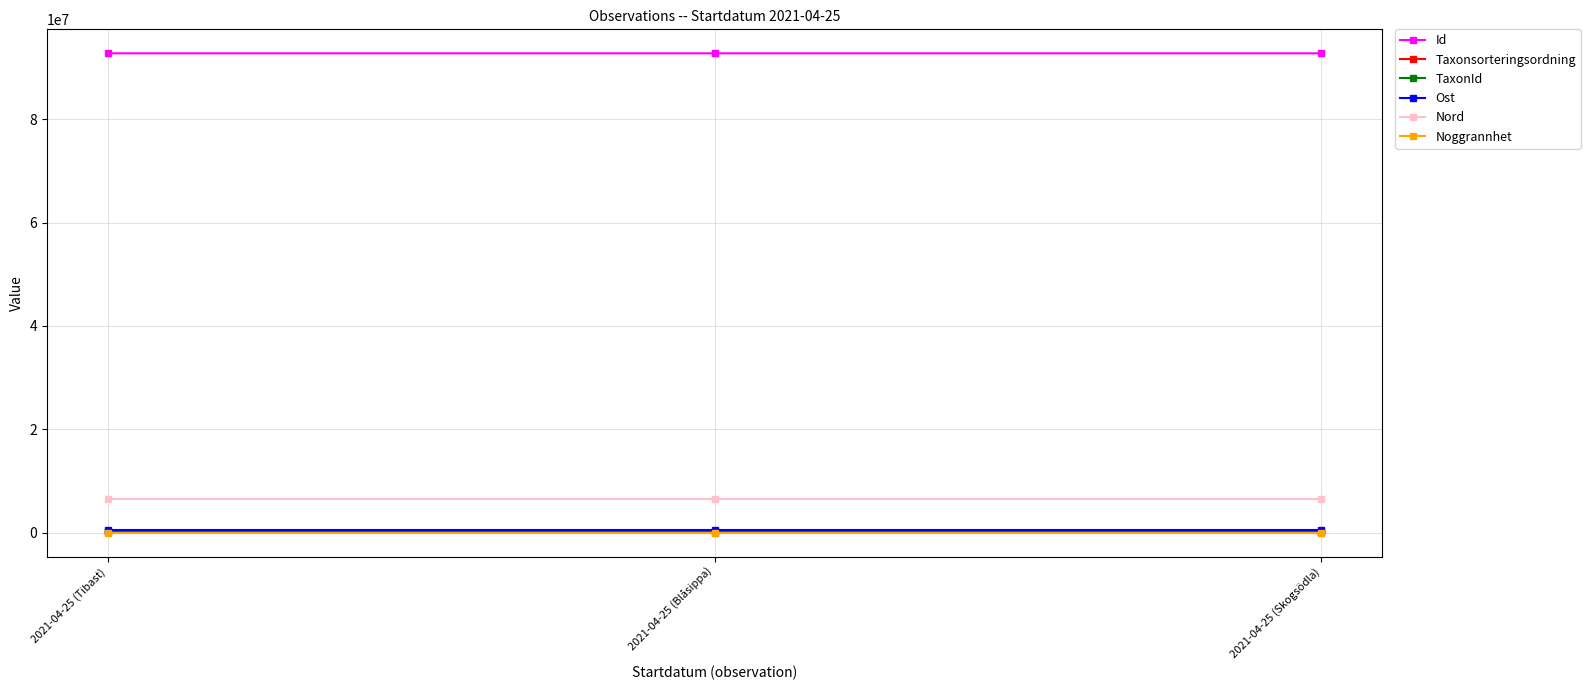

What are all the series names shown in the legend?

Id, Taxonsorteringsordning, TaxonId, Ost, Nord, Noggrannhet